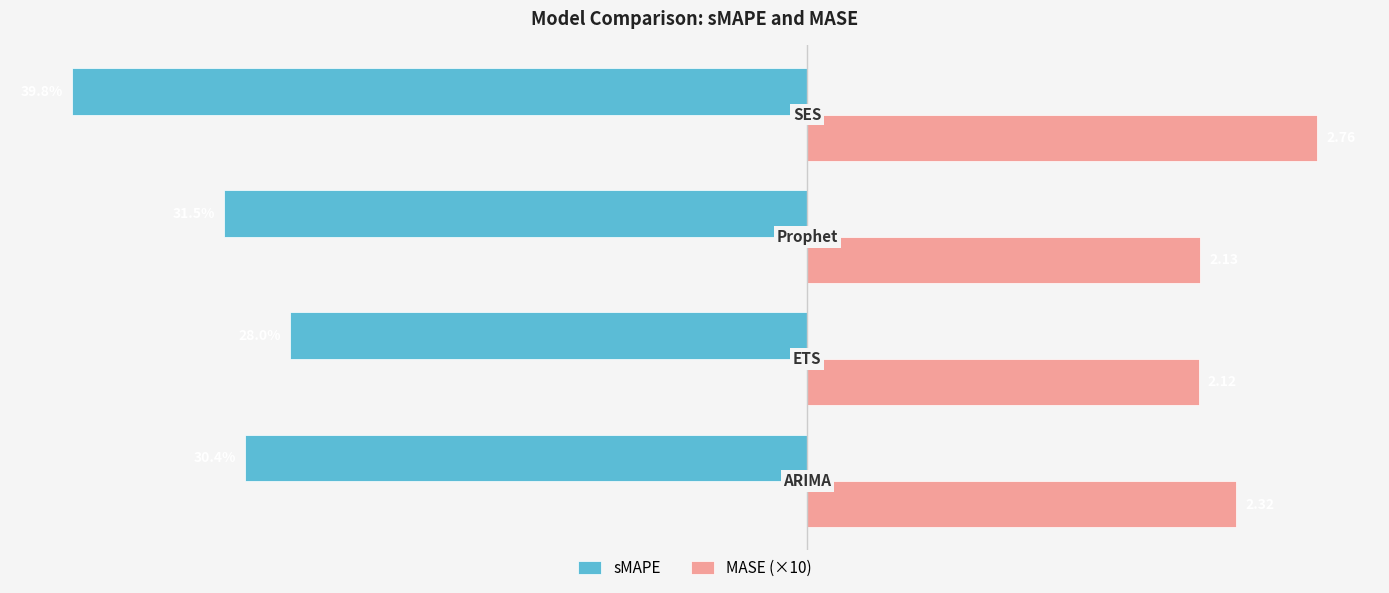

At which category does the chart reach its minimum across all series?

3